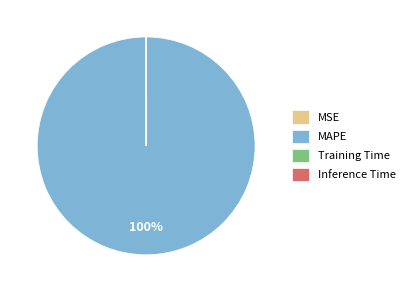

To the nearest percent, what is the average slice percentage?

25%